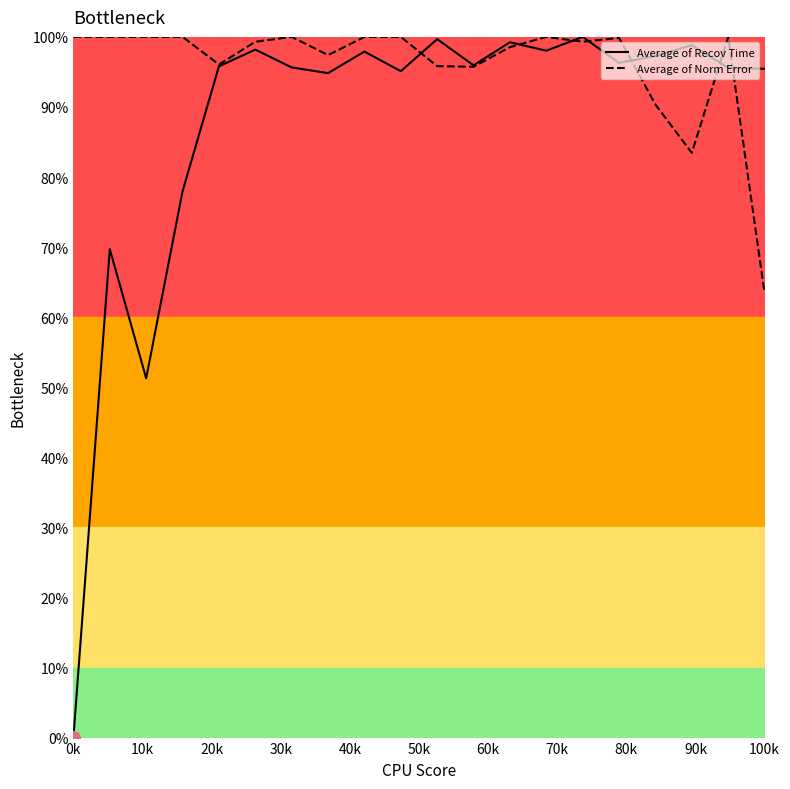

What is the difference between the maximum and minimum values in the Average of Recov Time series?

100.0